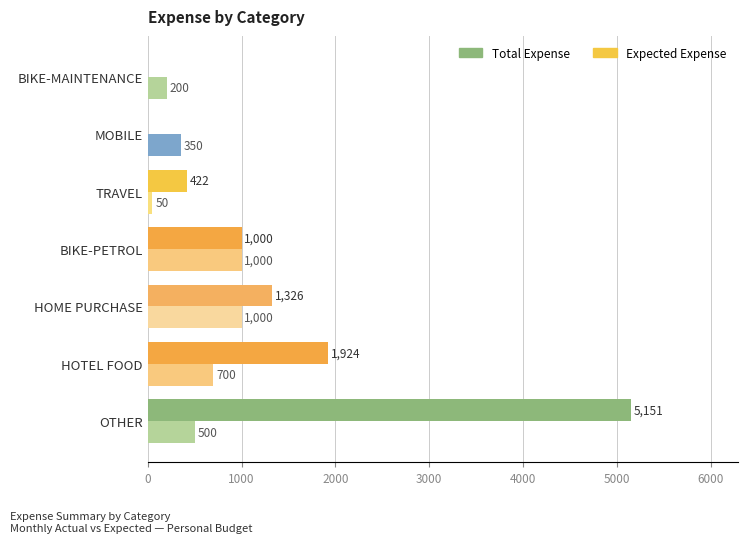

At which label is Total Expense closest to 2575?

HOTEL FOOD